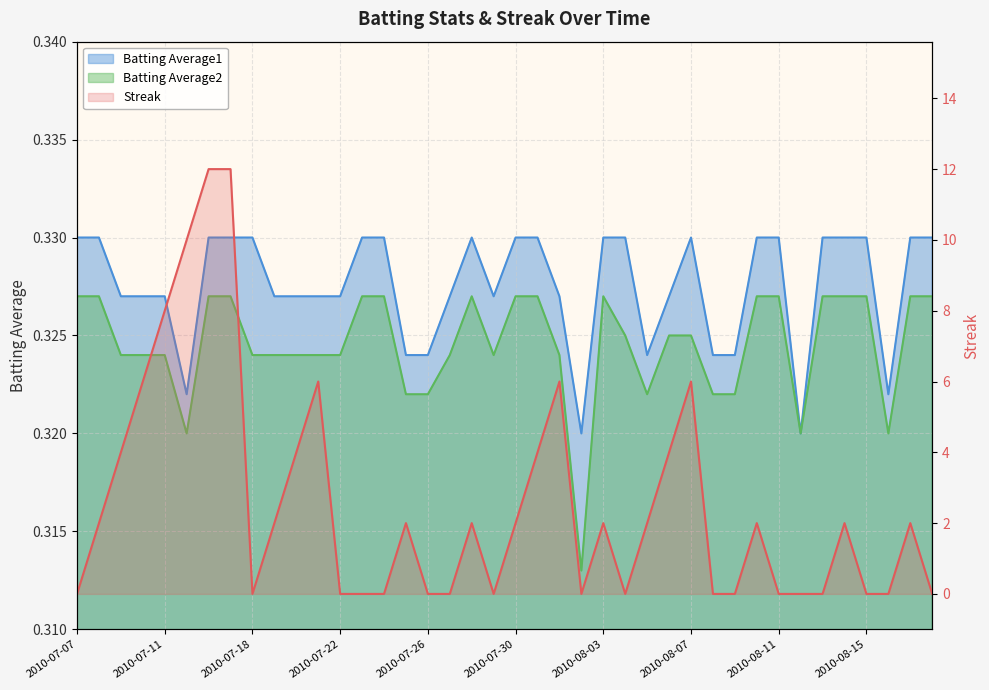

Which series changed the most between 2010-07-21 and 2010-07-29?

Streak